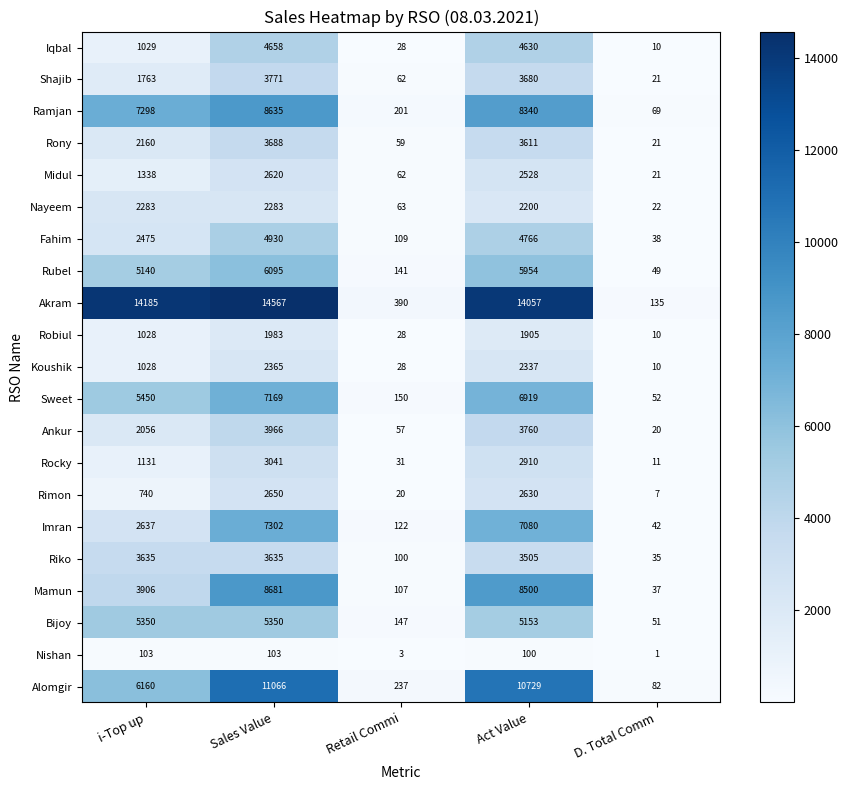

Where is Rony nearest to the value 1854?

i-Top up